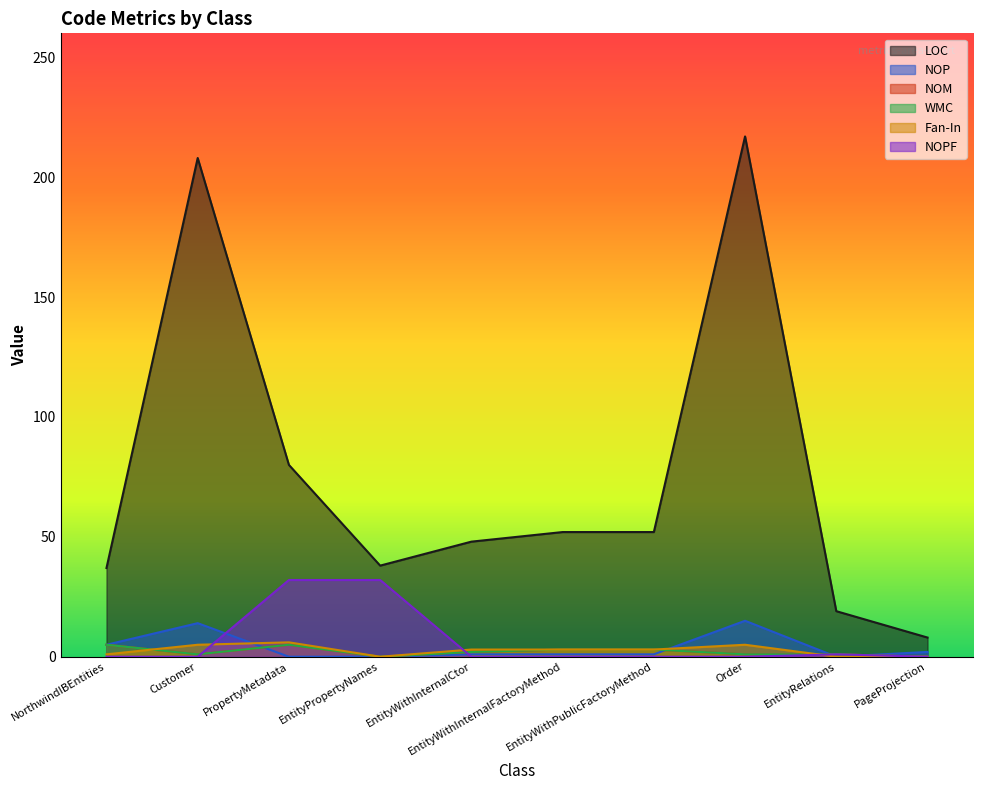

At which label does NOP reach its peak?

Order